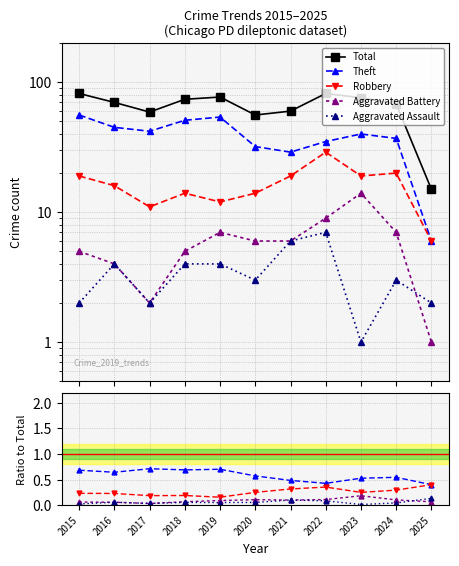

How many interior local peaks does the Total series have?

2